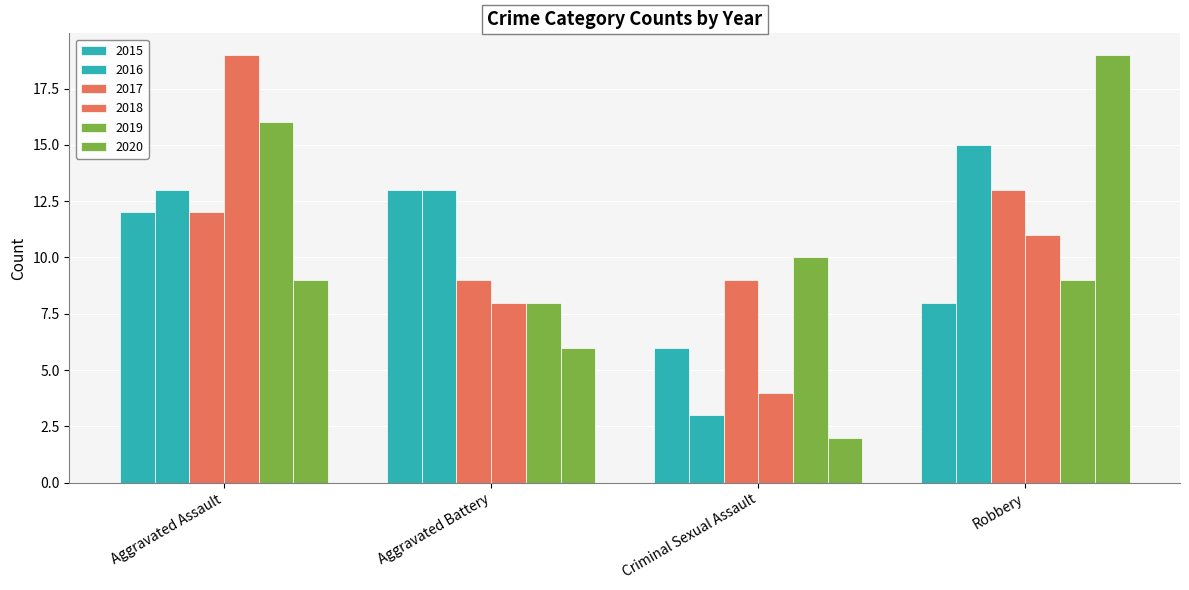

What is the lowest value of the 2015 series?

6